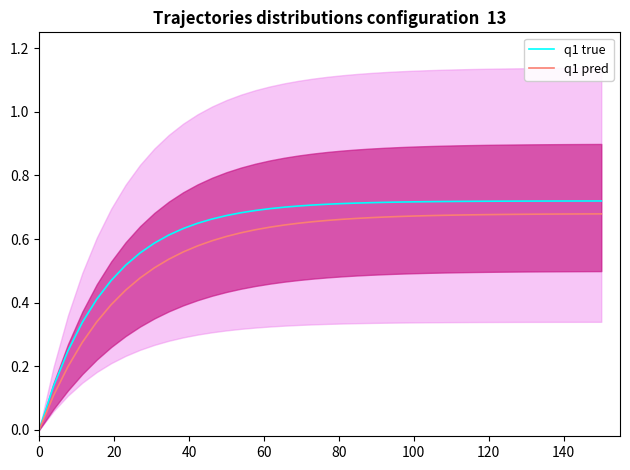

How many values in the q1 pred series exceed 0?

39